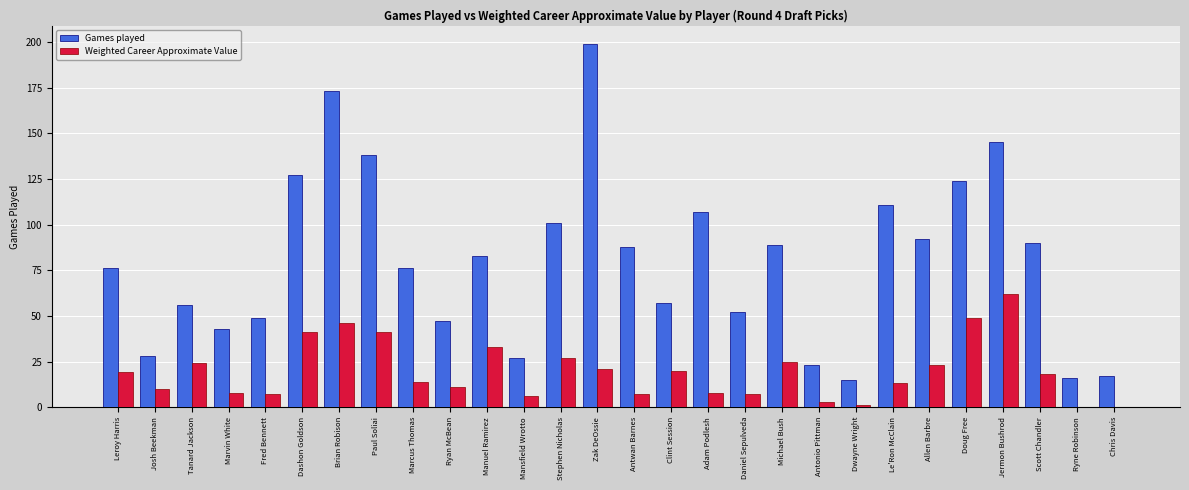

Is the value of Weighted Career Approximate Value at Scott Chandler greater than the value of Games played at Stephen Nicholas?

No